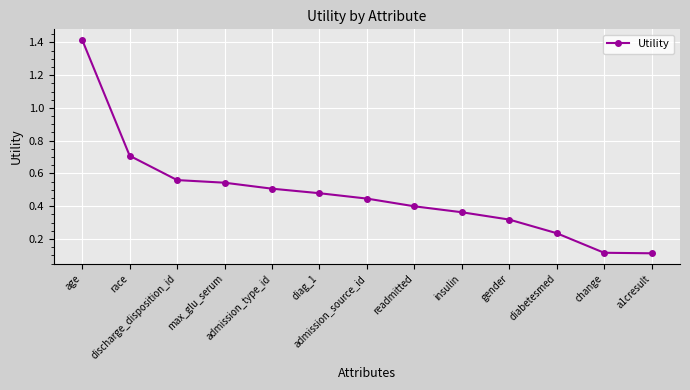

Between diag_1 and discharge_disposition_id, which is larger?

discharge_disposition_id